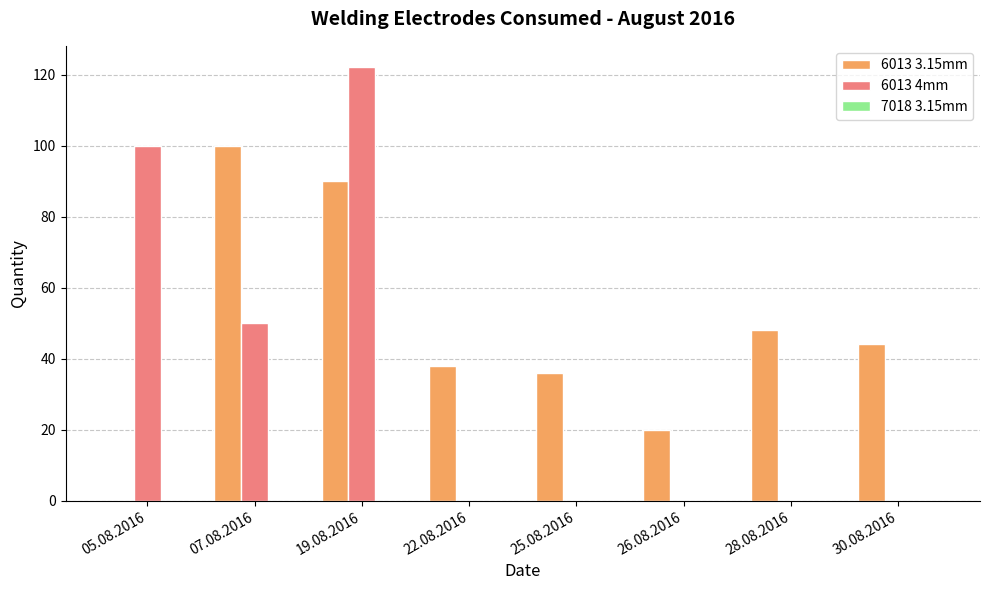

At which label does 6013 3.15mm reach its peak?

07.08.2016